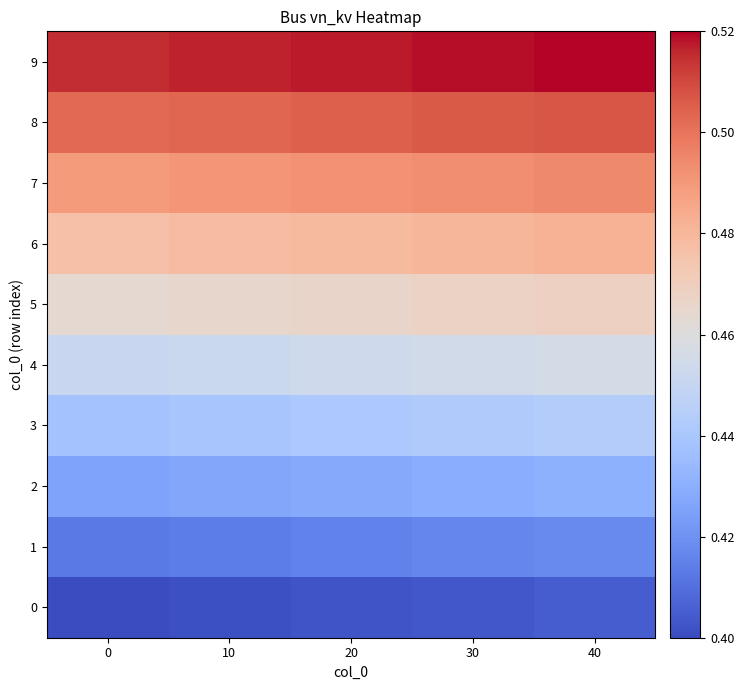

Reading right to left, list all the values displayed in this chart.

0: 40=0.4	30=0.4	20=0.4	10=0.4	0=0.4
1: 40=0.4	30=0.4	20=0.4	10=0.4	0=0.4
2: 40=0.4	30=0.4	20=0.4	10=0.4	0=0.4
3: 40=0.4	30=0.4	20=0.4	10=0.4	0=0.4
4: 40=0.5	30=0.5	20=0.5	10=0.5	0=0.5
5: 40=0.5	30=0.5	20=0.5	10=0.5	0=0.5
6: 40=0.5	30=0.5	20=0.5	10=0.5	0=0.5
7: 40=0.5	30=0.5	20=0.5	10=0.5	0=0.5
8: 40=0.5	30=0.5	20=0.5	10=0.5	0=0.5
9: 40=0.5	30=0.5	20=0.5	10=0.5	0=0.5